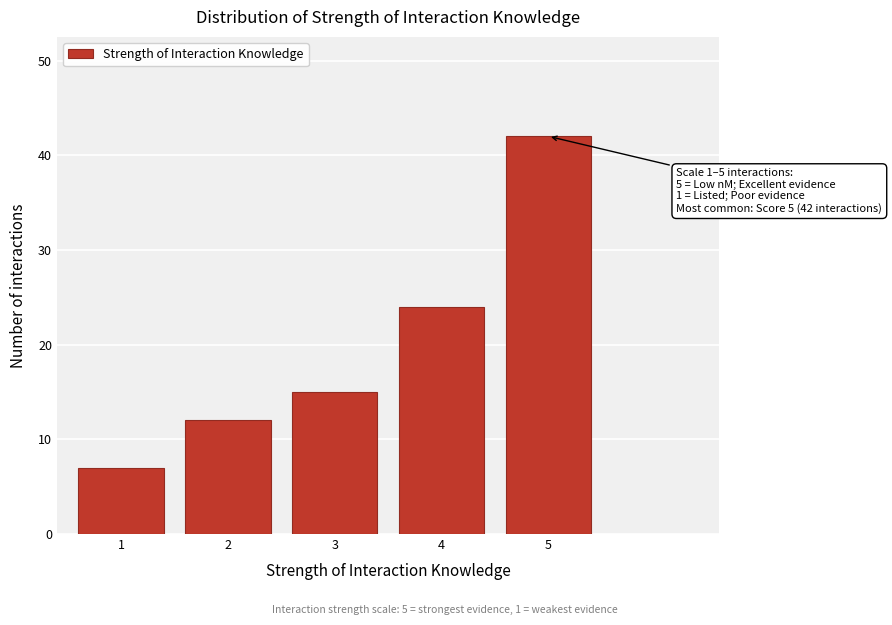

Reading right to left, extract all data points from this chart.

42	24	15	12	7